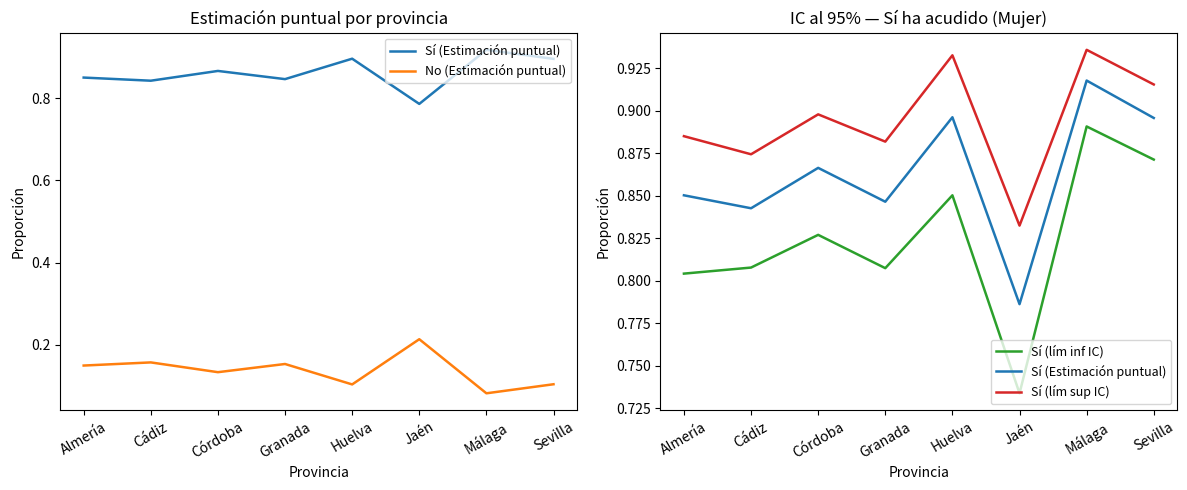

In No (Estimación puntual), how many points are lower than both neighbors (excluding endpoints)?

3